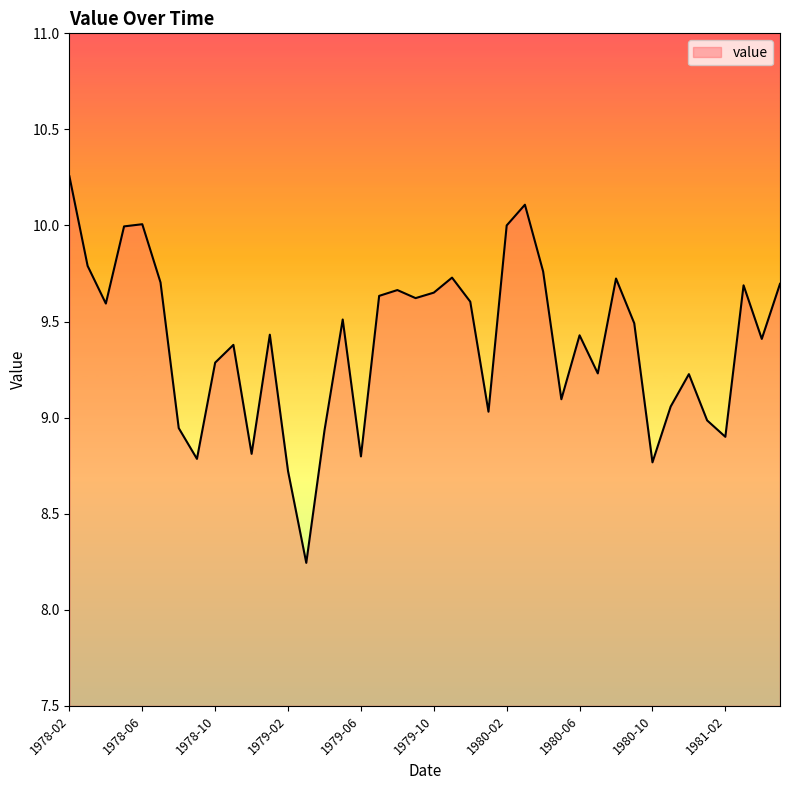

Does the chart have visible grid lines?

No